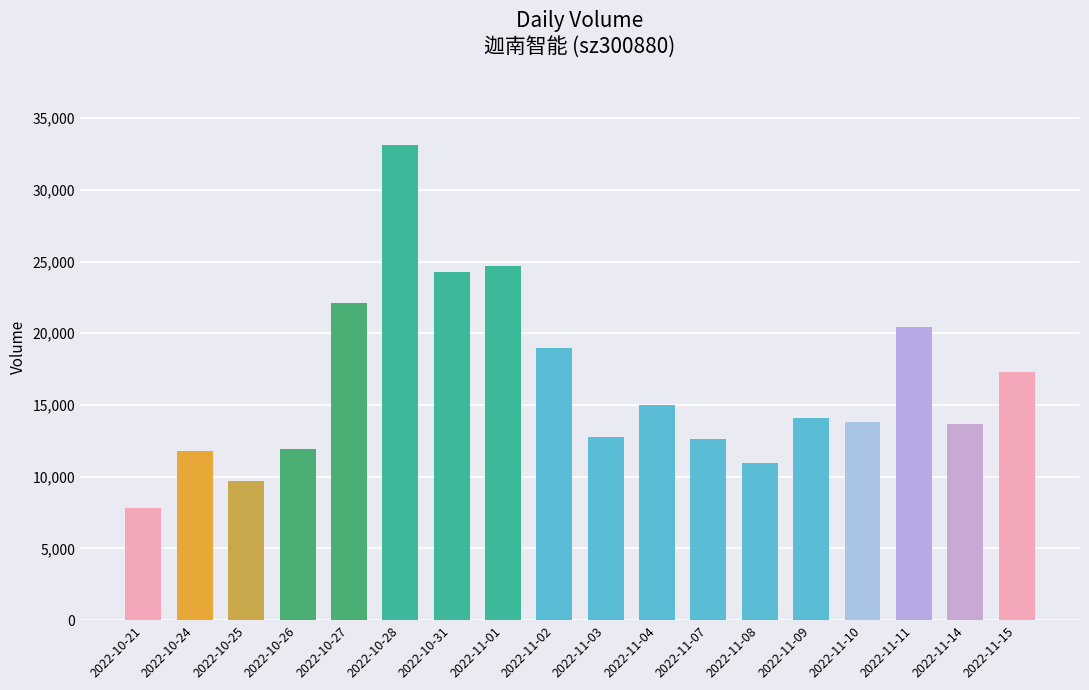

The chart shows a value of 12637 at 2022-11-07. True or false?

True